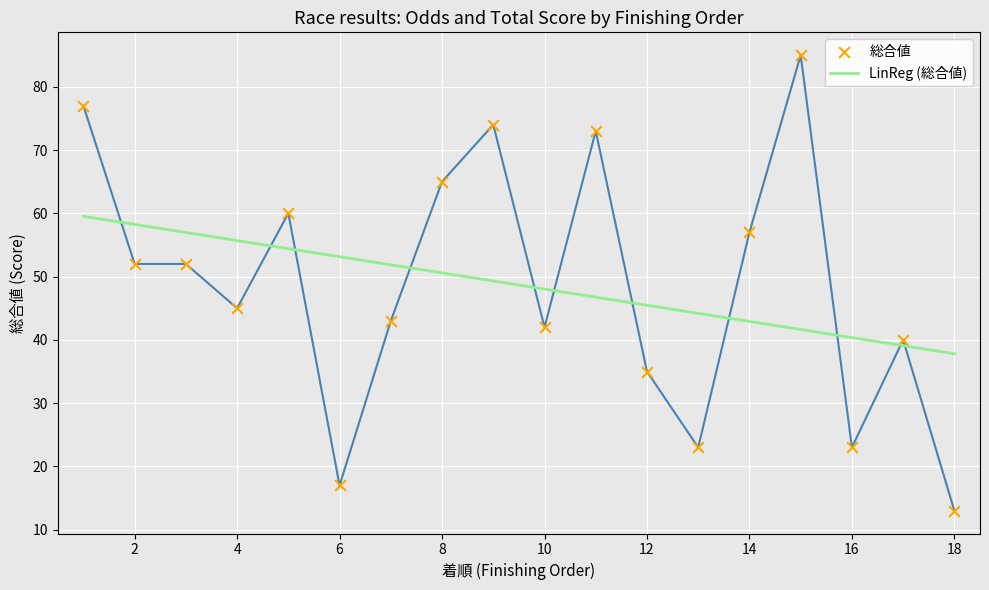

Approximately how many times larger is the value at 11 compared to 2?

1.4